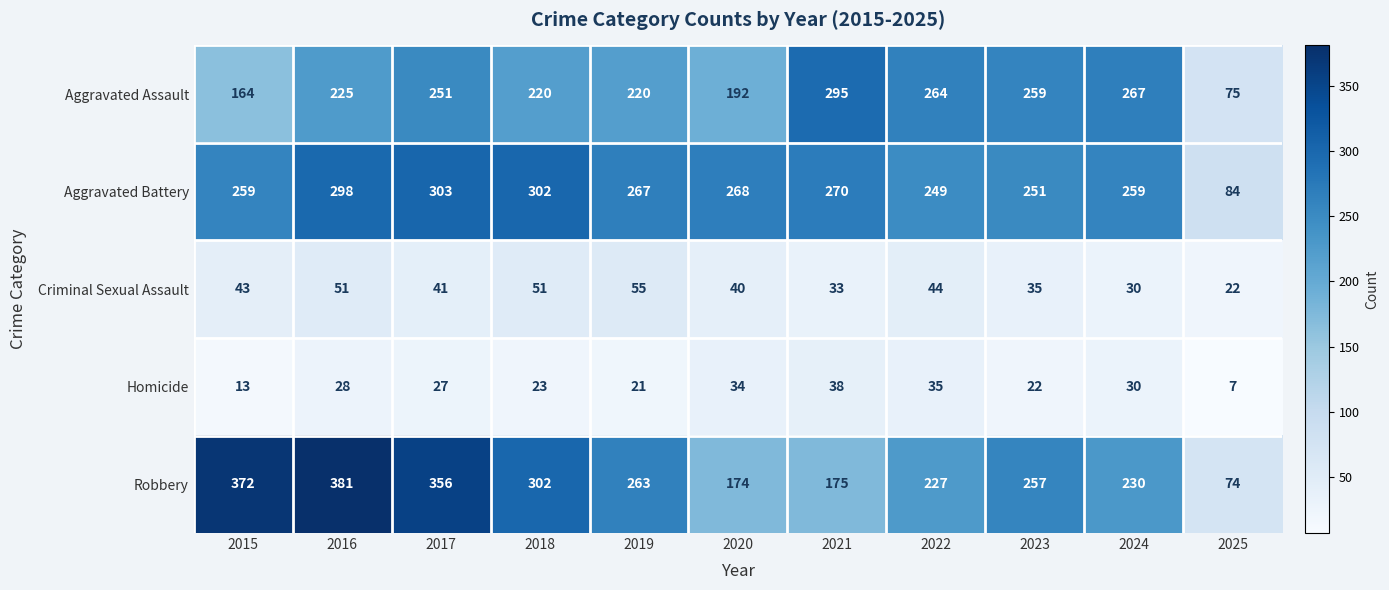

What is the sum of all Aggravated Assault values?

2432